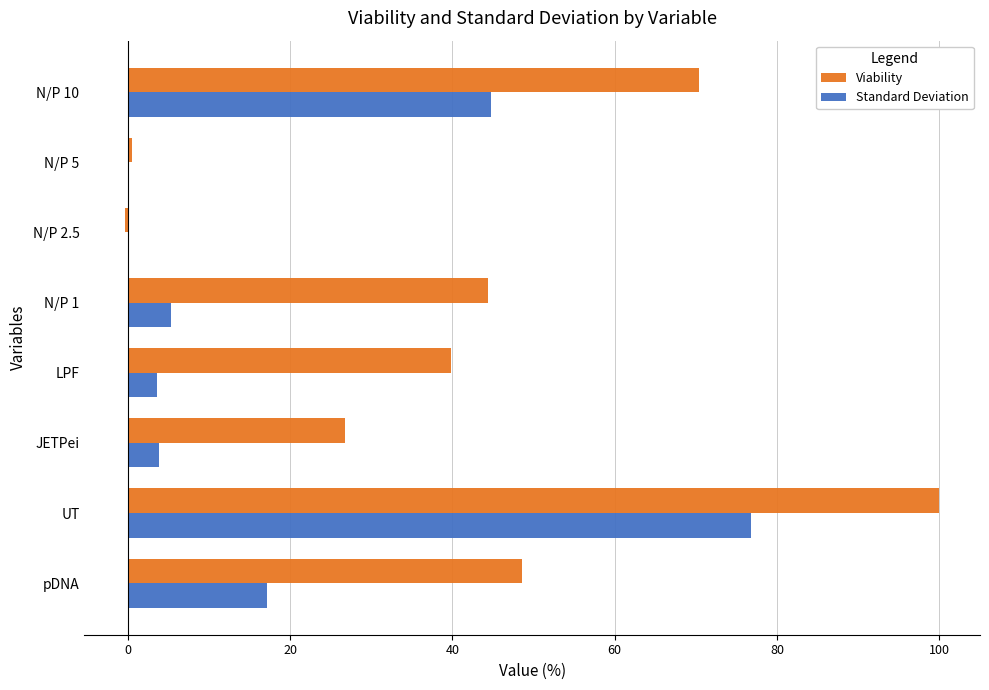

The value of Standard Deviation at UT is 17.6. True or false?

False